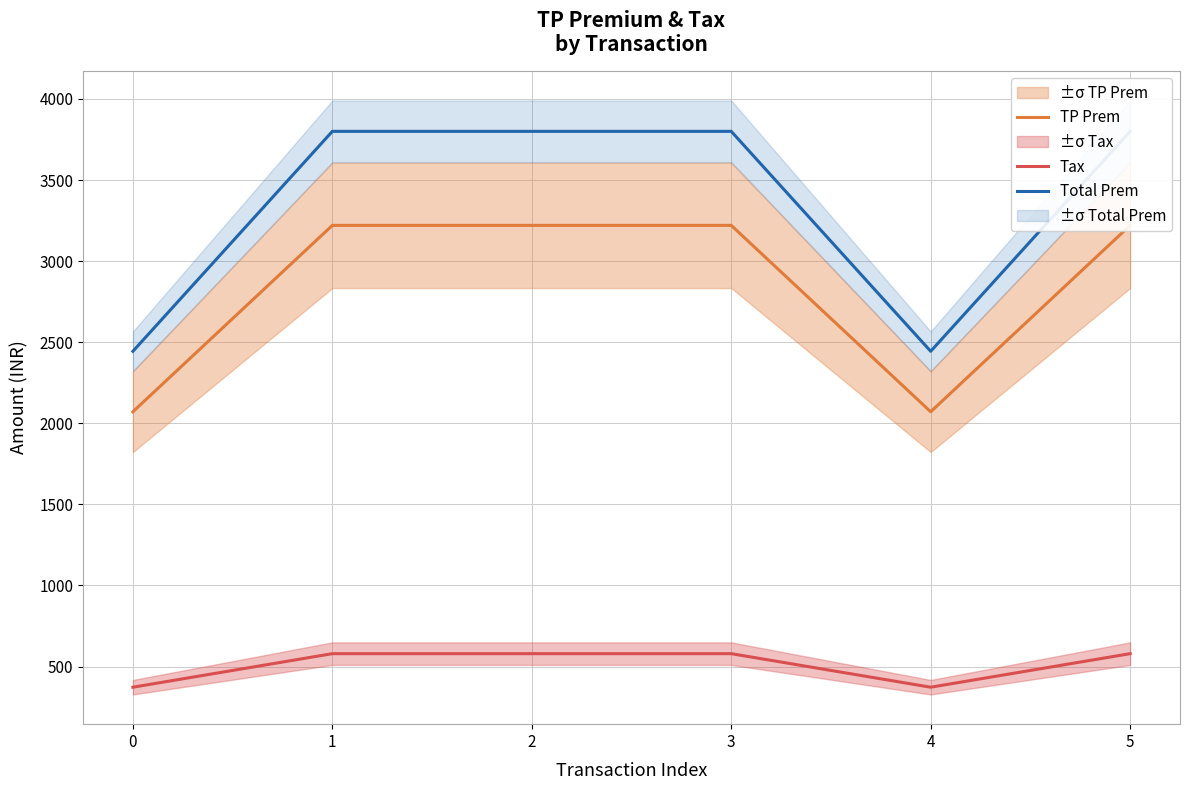

What is the difference between the second highest and second lowest values in the Total Prem series?

1356.0